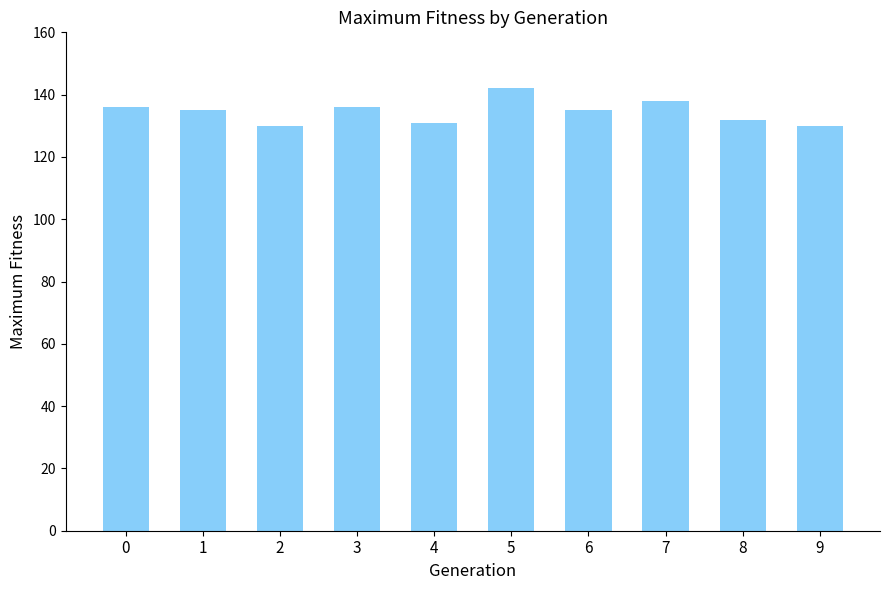

What is the change in value from 5 to 6?

-7